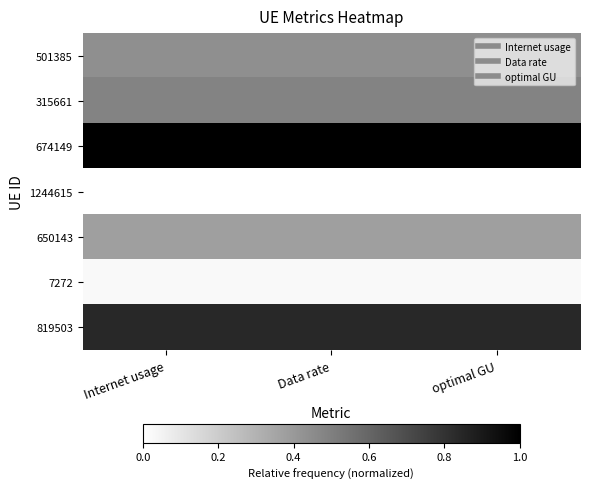

Between optimal GU and Internet usage, which is larger?

optimal GU